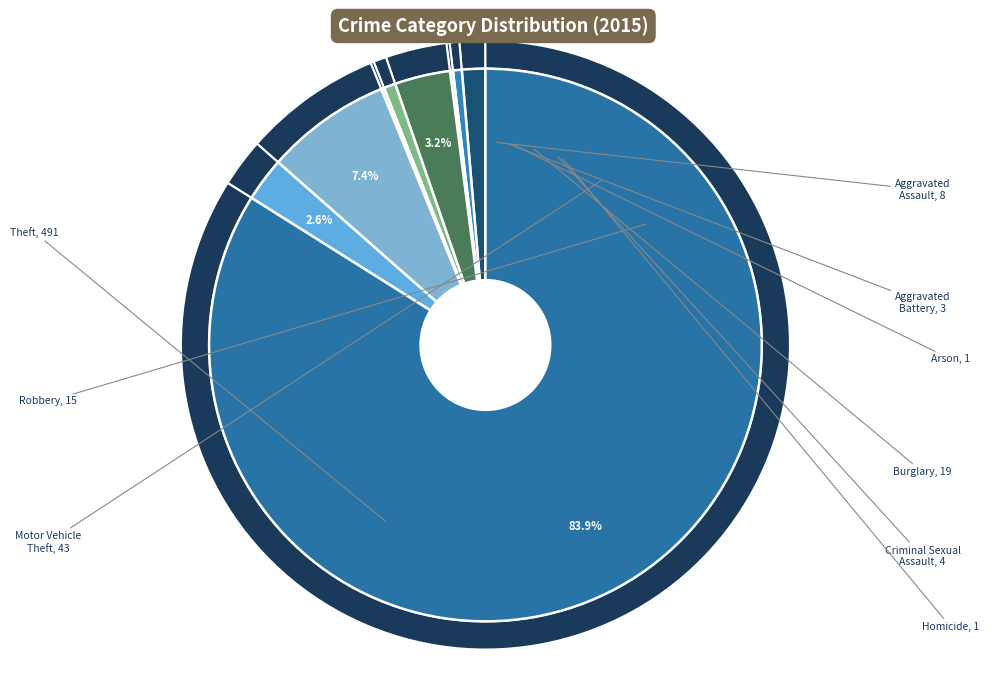

How much of the chart is everything except Arson?

99.8%